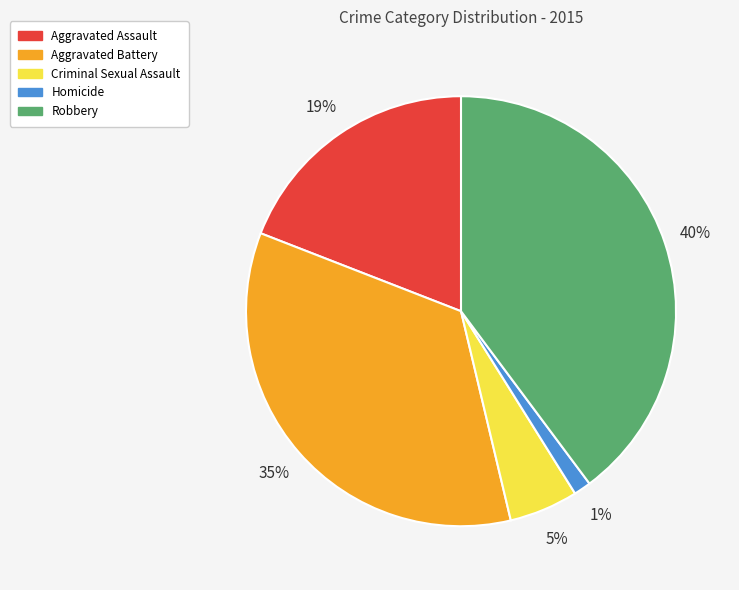

Which slice is the largest?

Robbery